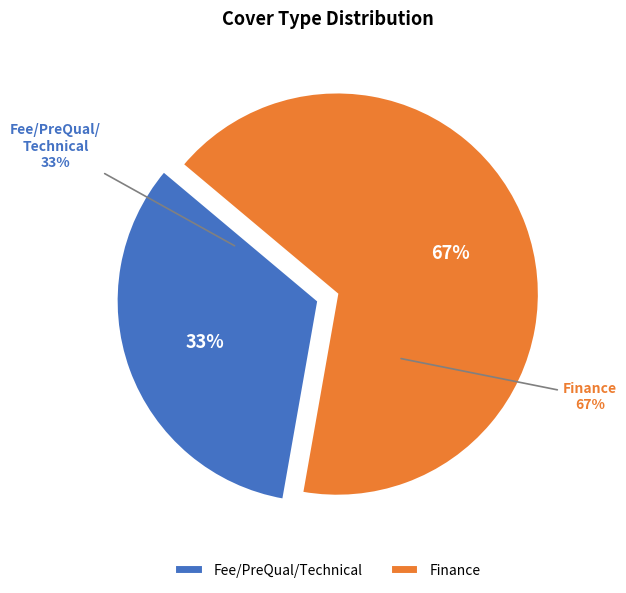

To the nearest percent, what is the average slice percentage?

50%